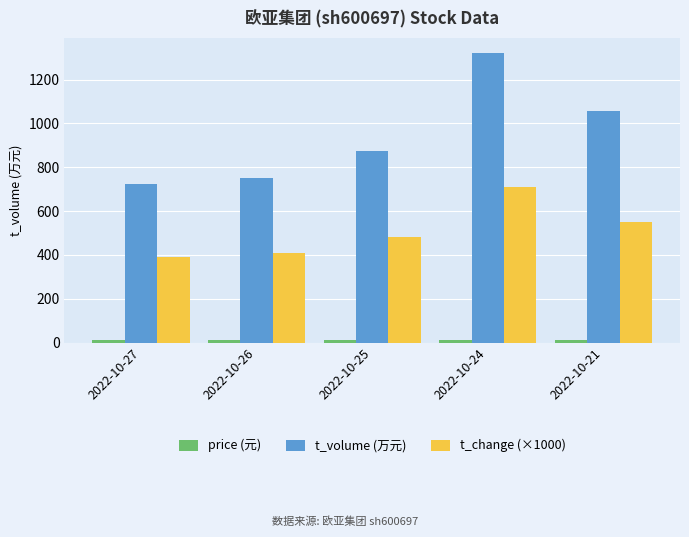

What is the spread (max minus min) of values at 2022-10-25?

860.3